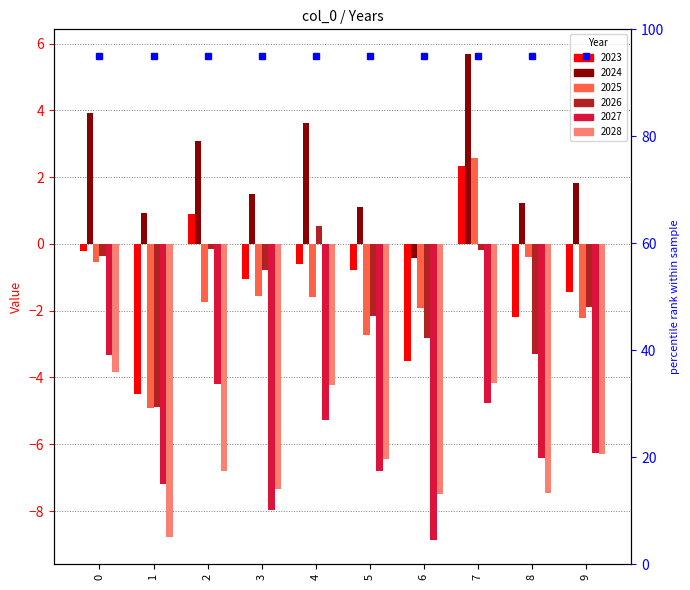

Reading left to right, extract all data points from this chart.

2023: 0=-0.2	1=-4.5	2=0.9	3=-1.0	4=-0.6	5=-0.8	6=-3.5	7=2.3	8=-2.2	9=-1.4
2024: 0=3.9	1=0.9	2=3.1	3=1.5	4=3.6	5=1.1	6=-0.4	7=5.7	8=1.2	9=1.8
2025: 0=-0.5	1=-4.9	2=-1.7	3=-1.6	4=-1.6	5=-2.7	6=-1.9	7=2.6	8=-0.4	9=-2.2
2026: 0=-0.4	1=-4.9	2=-0.2	3=-0.8	4=0.5	5=-2.2	6=-2.8	7=-0.2	8=-3.3	9=-1.9
2027: 0=-3.3	1=-7.2	2=-4.2	3=-8.0	4=-5.3	5=-6.8	6=-8.9	7=-4.8	8=-6.4	9=-6.3
2028: 0=-3.9	1=-8.8	2=-6.8	3=-7.3	4=-4.2	5=-6.5	6=-7.5	7=-4.2	8=-7.5	9=-6.3